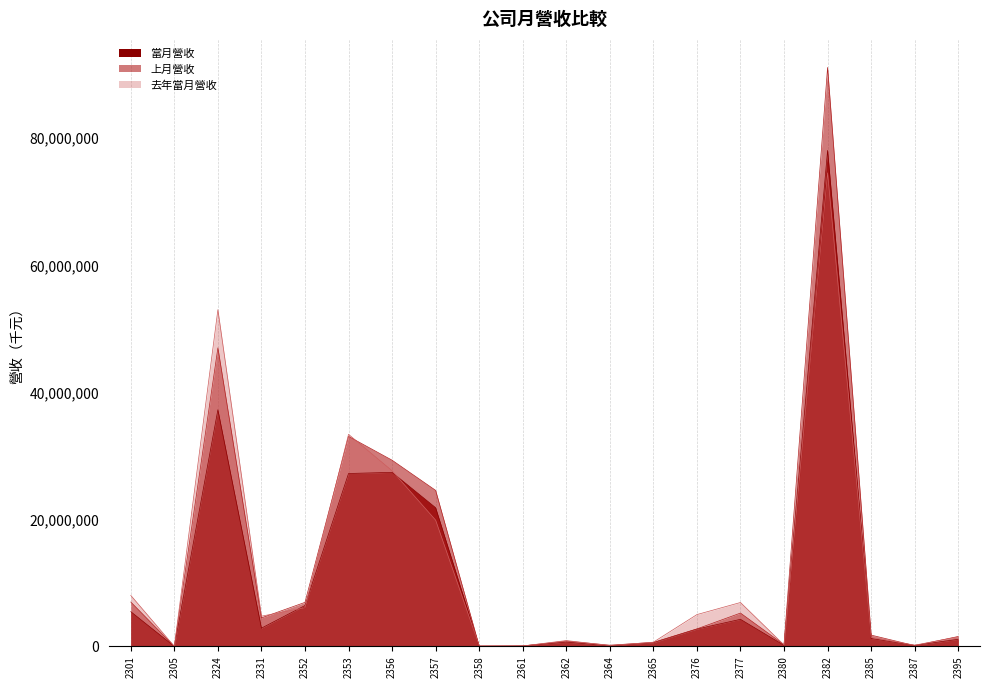

True or false: 當月營收 has a value of 5642 at 2305.

False